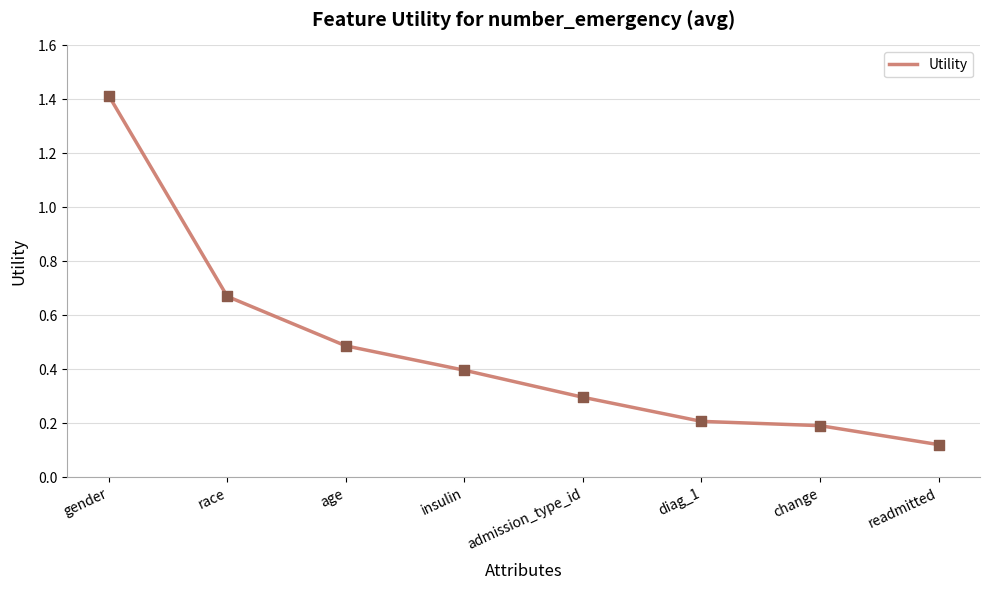

Between readmitted and admission_type_id, which is larger?

admission_type_id